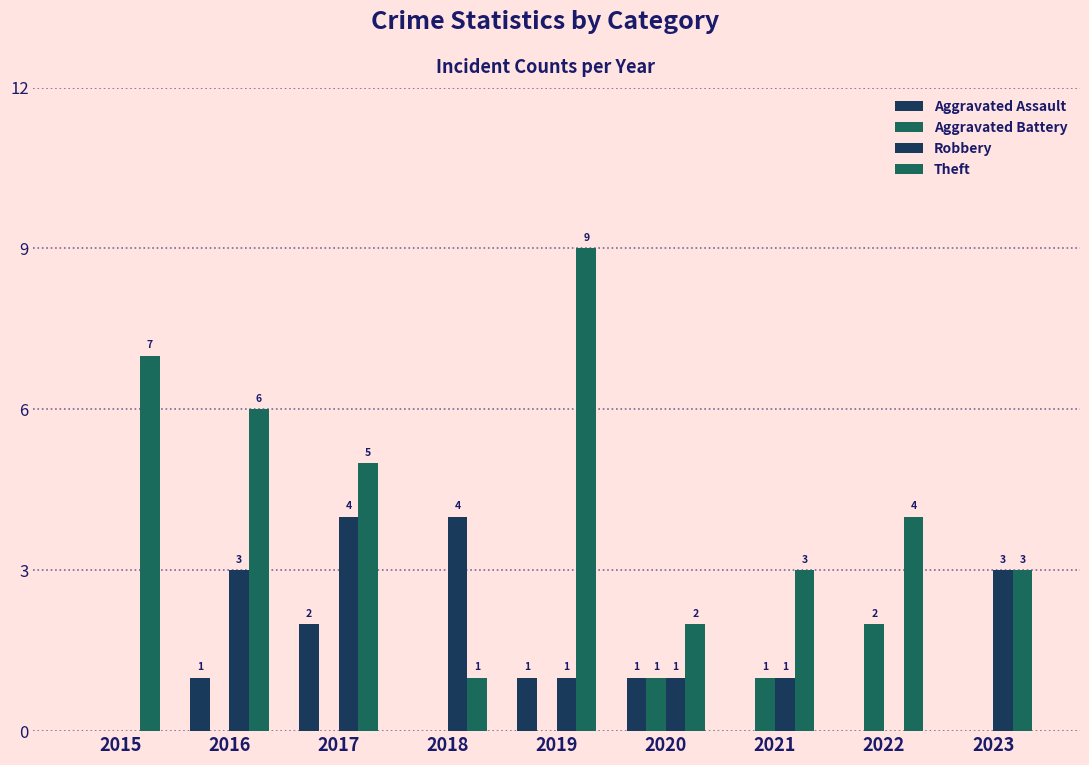

What is the value of the Aggravated Assault bar at the 2nd from the left?

1